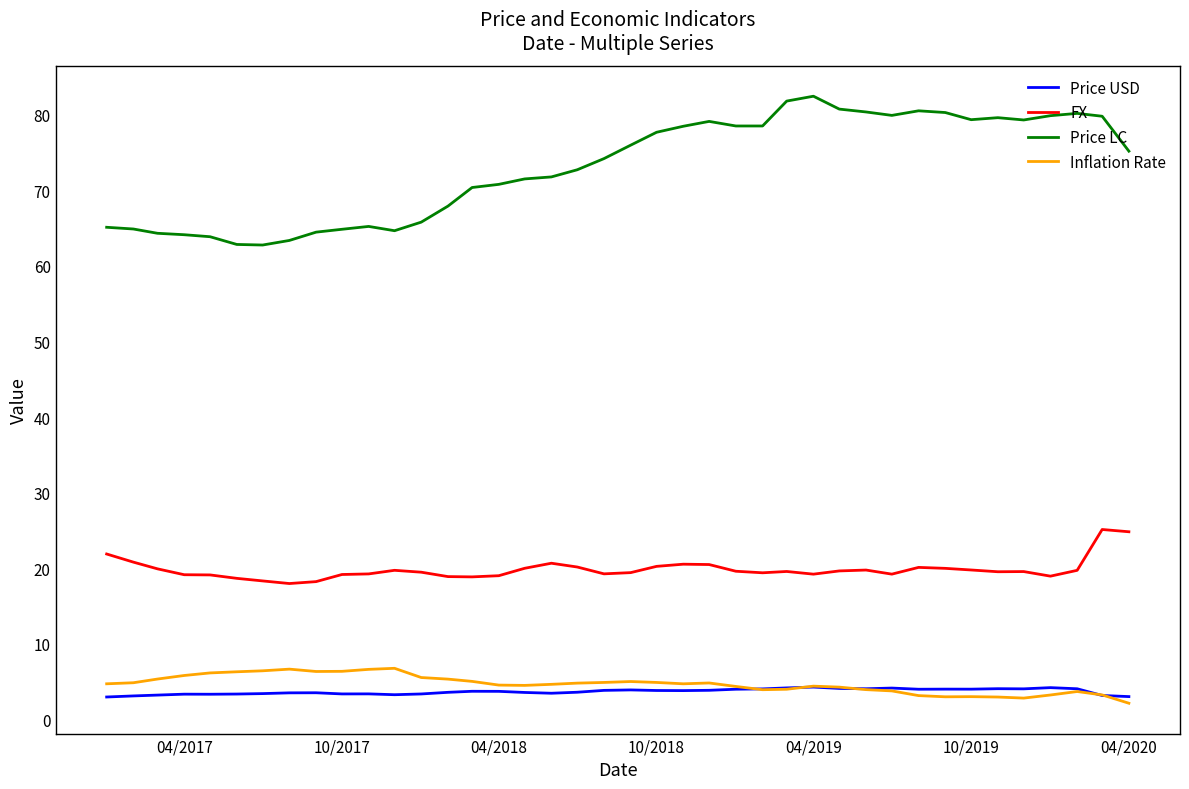

Which series has the largest total across all categories?

Price LC